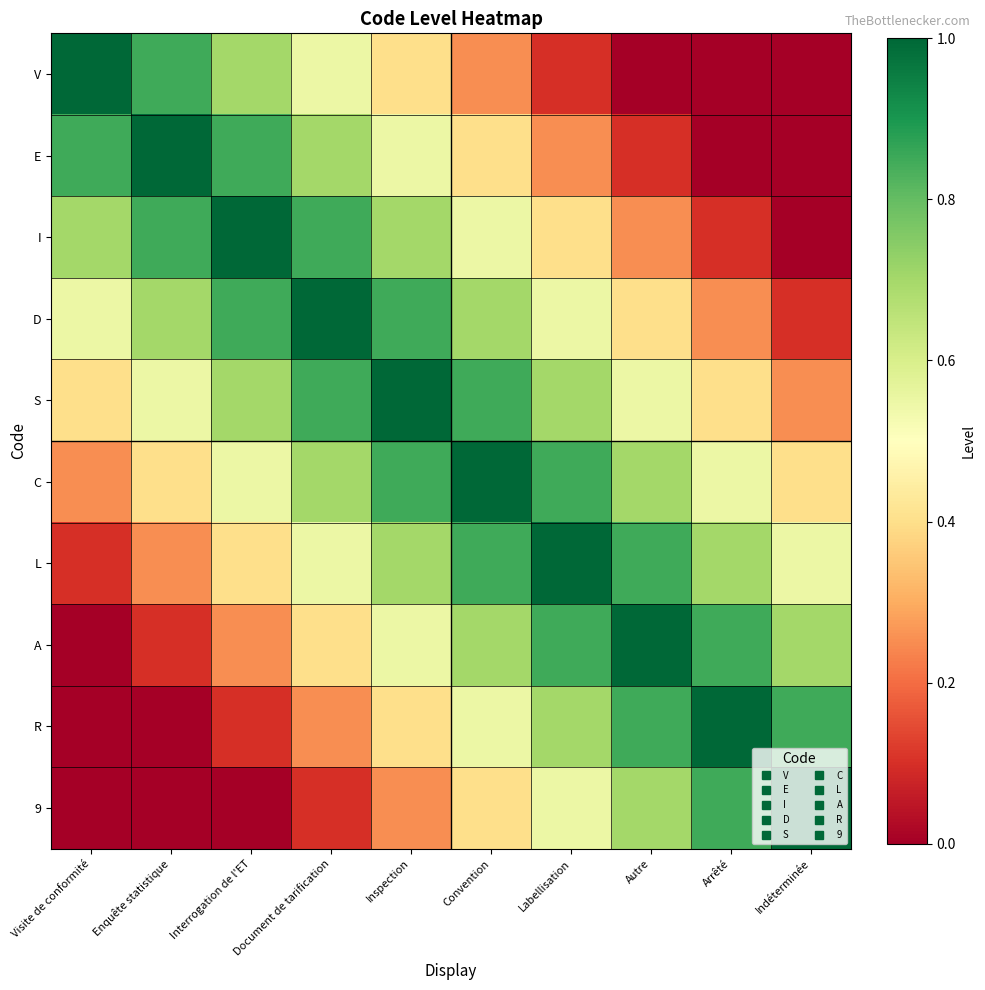

Which has a higher value, Indéterminée or Document de tarification?

Document de tarification